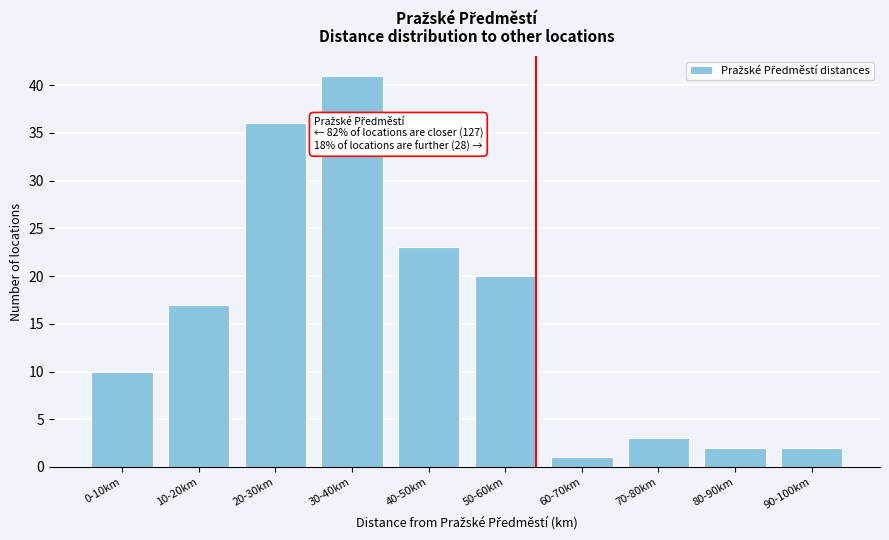

Reading left to right, transcribe all the data shown in this chart.

10	17	36	41	23	20	1	3	2	2